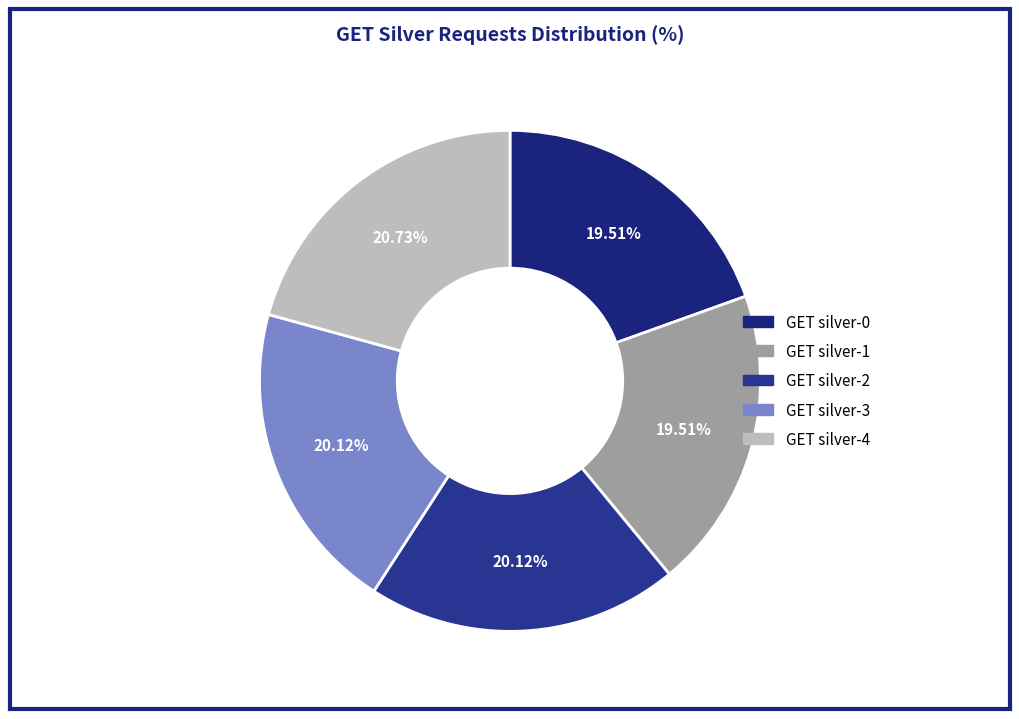

Is there any slice that represents more than half of the pie?

No